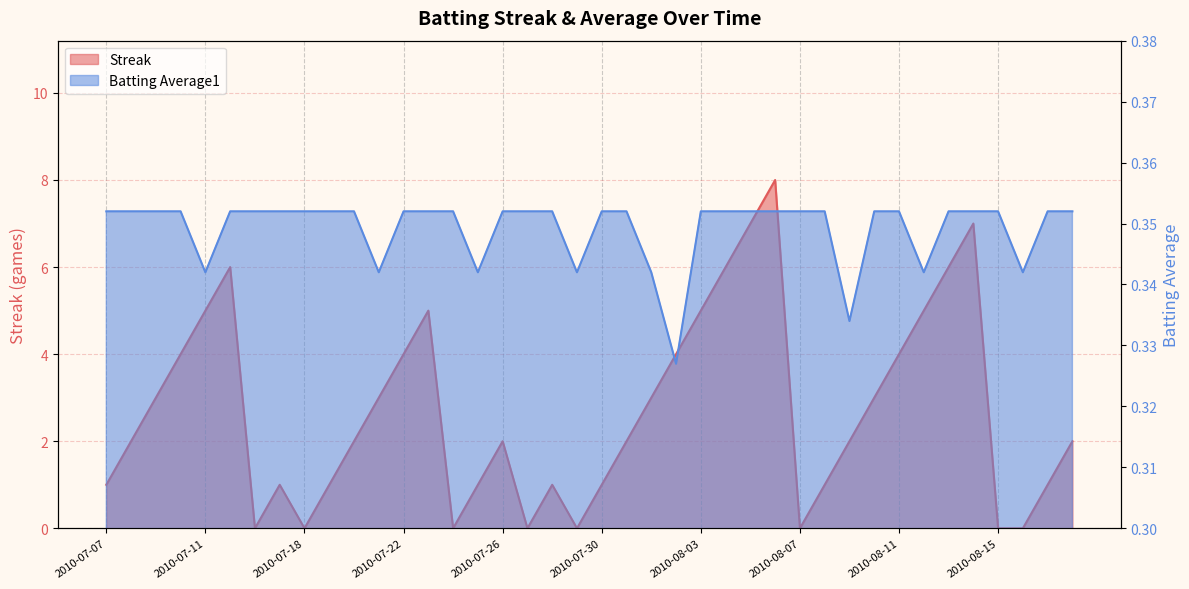

True or false: Streak has more than 0 points higher than both neighbors.

True